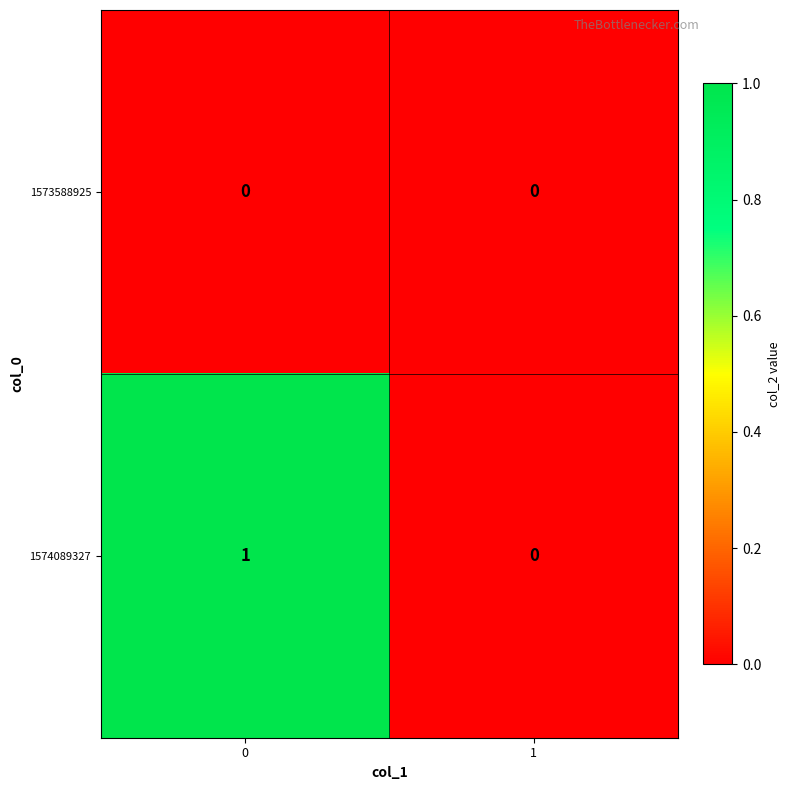

What is the difference between the highest and lowest values at 0?

1